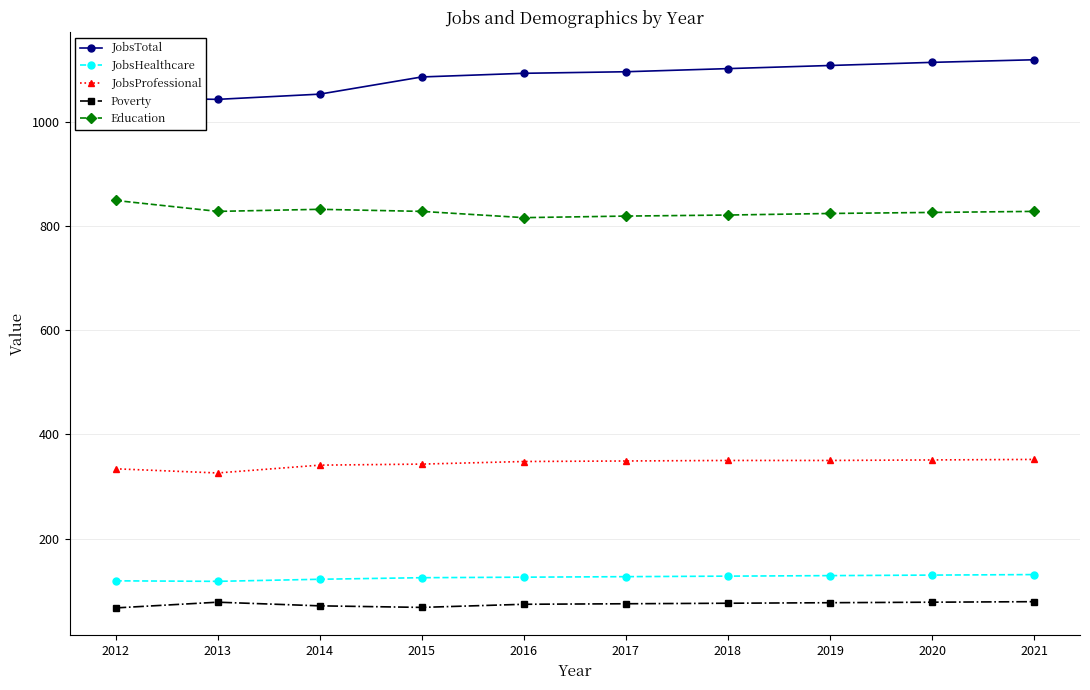

What is the value of the Education point at the 10th from the left?

828